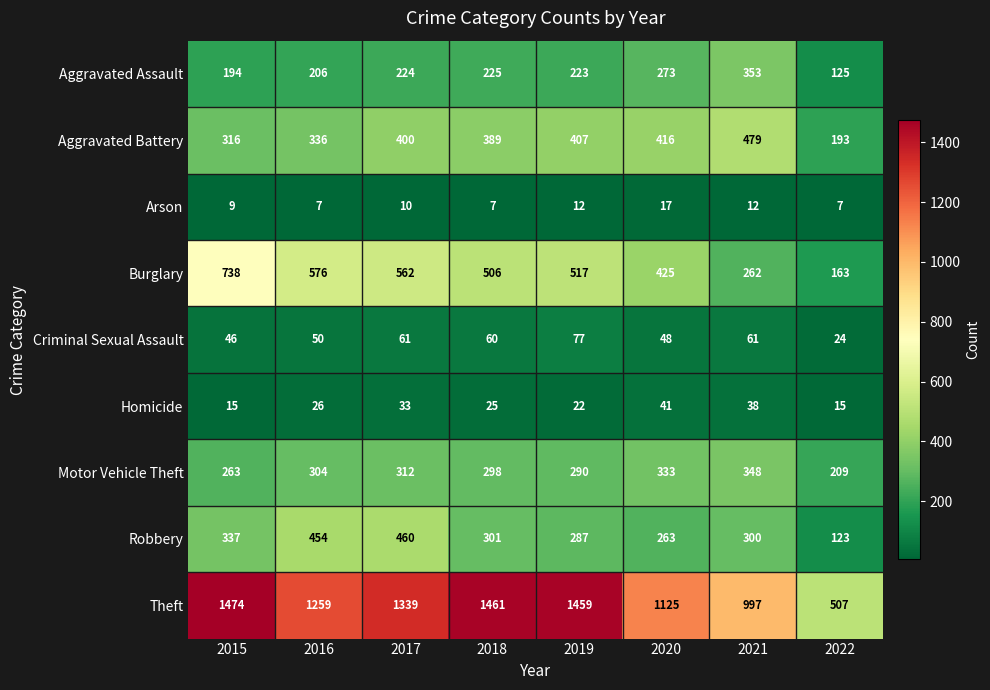

List the series in order of their peak value, lowest first.

Arson, Homicide, Criminal Sexual Assault, Motor Vehicle Theft, Aggravated Assault, Robbery, Aggravated Battery, Burglary, Theft